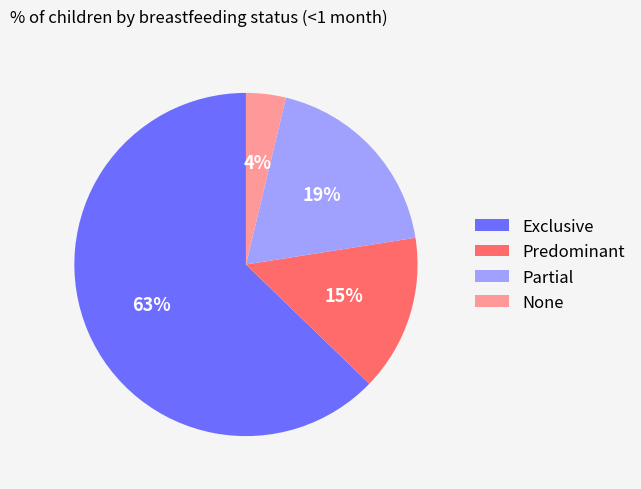

Combined, do Partial and Exclusive account for over 50%?

Yes